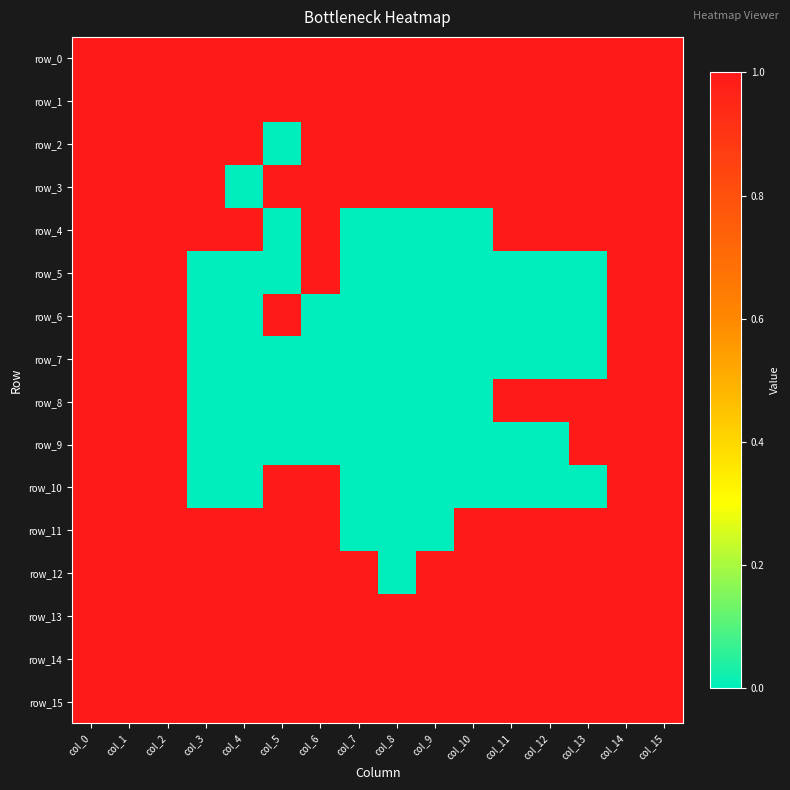

Reading left to right, extract all data points from this chart.

row_0: 1	1	1	1	1	1	1	1	1	1	1	1	1	1	1	1
row_1: 1	1	1	1	1	1	1	1	1	1	1	1	1	1	1	1
row_2: 1	1	1	1	1	0	1	1	1	1	1	1	1	1	1	1
row_3: 1	1	1	1	0	1	1	1	1	1	1	1	1	1	1	1
row_4: 1	1	1	1	1	0	1	0	0	0	0	1	1	1	1	1
row_5: 1	1	1	0	0	0	1	0	0	0	0	0	0	0	1	1
row_6: 1	1	1	0	0	1	0	0	0	0	0	0	0	0	1	1
row_7: 1	1	1	0	0	0	0	0	0	0	0	0	0	0	1	1
row_8: 1	1	1	0	0	0	0	0	0	0	0	1	1	1	1	1
row_9: 1	1	1	0	0	0	0	0	0	0	0	0	0	1	1	1
row_10: 1	1	1	0	0	1	1	0	0	0	0	0	0	0	1	1
row_11: 1	1	1	1	1	1	1	0	0	0	1	1	1	1	1	1
row_12: 1	1	1	1	1	1	1	1	0	1	1	1	1	1	1	1
row_13: 1	1	1	1	1	1	1	1	1	1	1	1	1	1	1	1
row_14: 1	1	1	1	1	1	1	1	1	1	1	1	1	1	1	1
row_15: 1	1	1	1	1	1	1	1	1	1	1	1	1	1	1	1